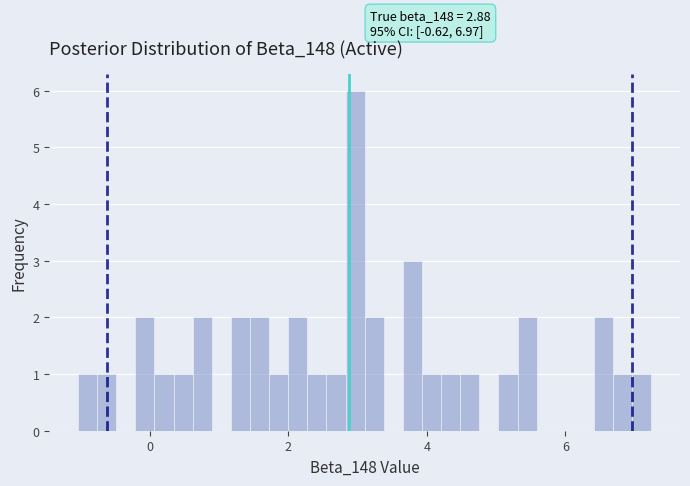

Around what value on the x-axis is the tallest bar? Give the approximate position of its centre, as read against the axis.

3.0